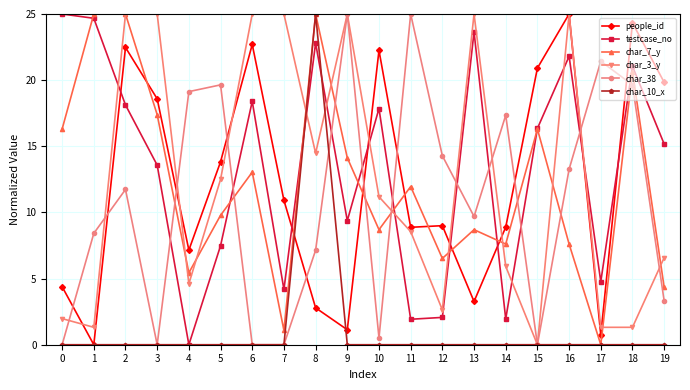

Where does the people_id series first go above 10?

2